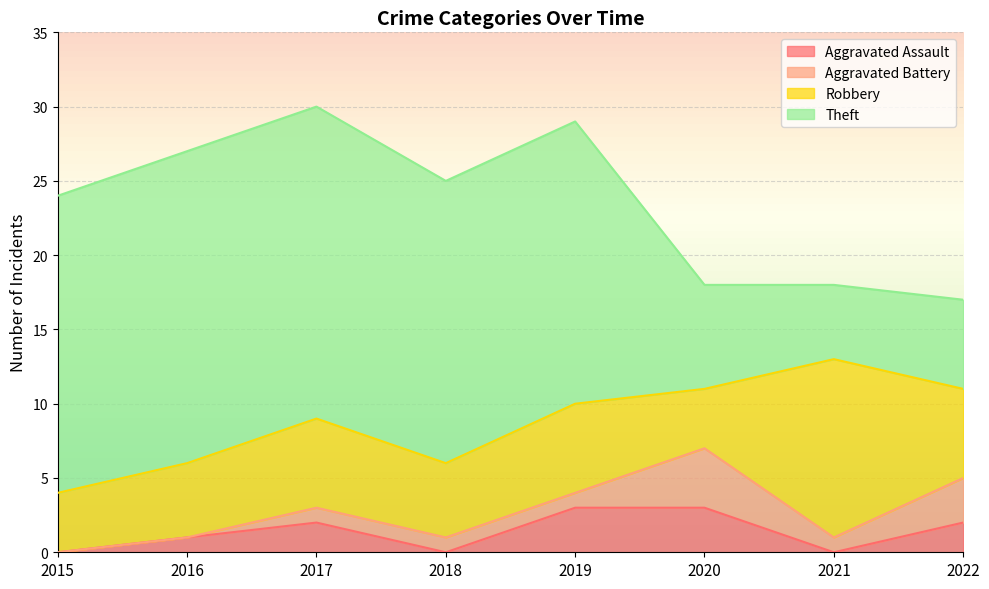

In Aggravated Assault, how many points are lower than both neighbors (excluding endpoints)?

2